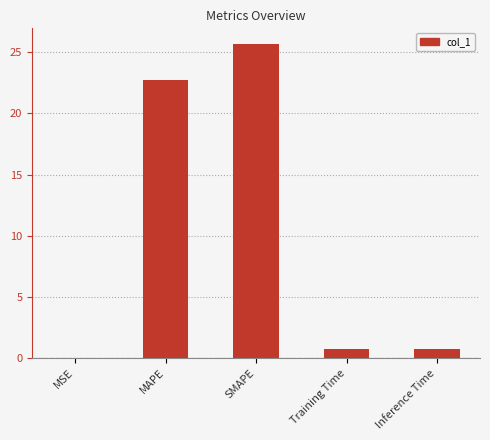

Between Inference Time and MSE, which is larger?

Inference Time